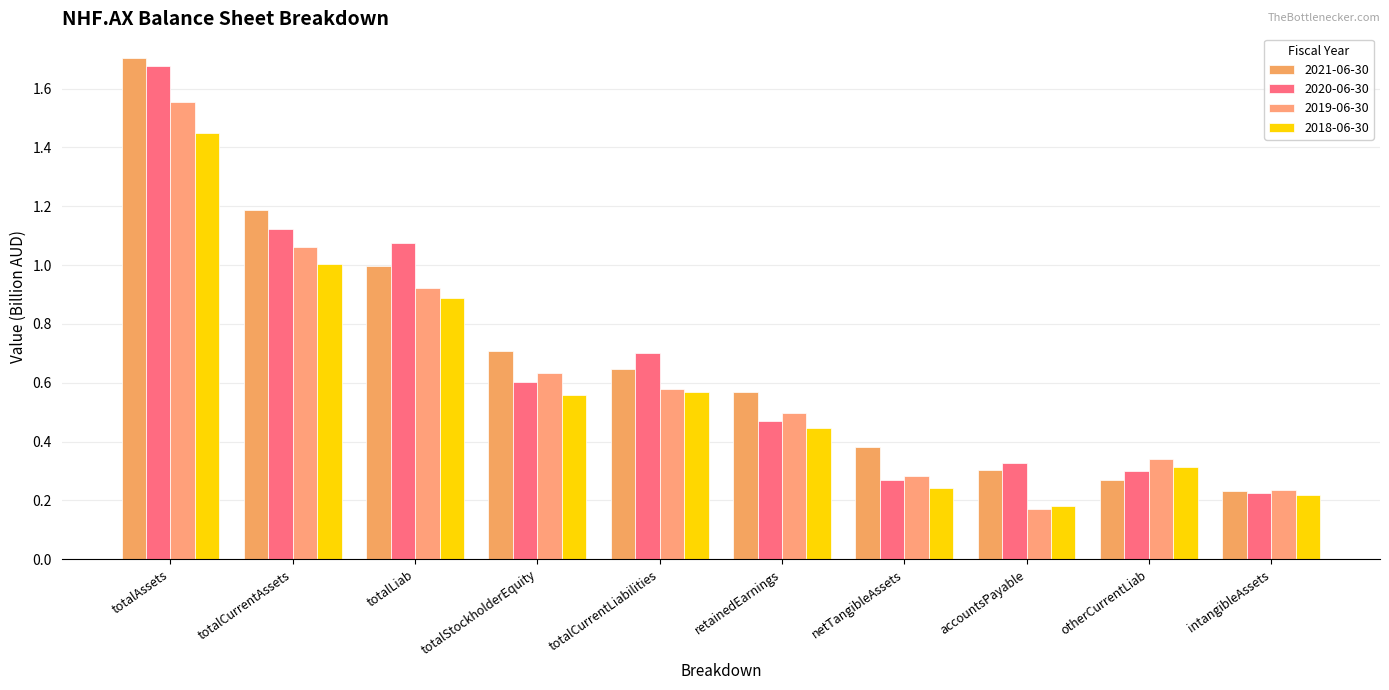

Which category has the lowest value in the 2019-06-30 series?

accountsPayable